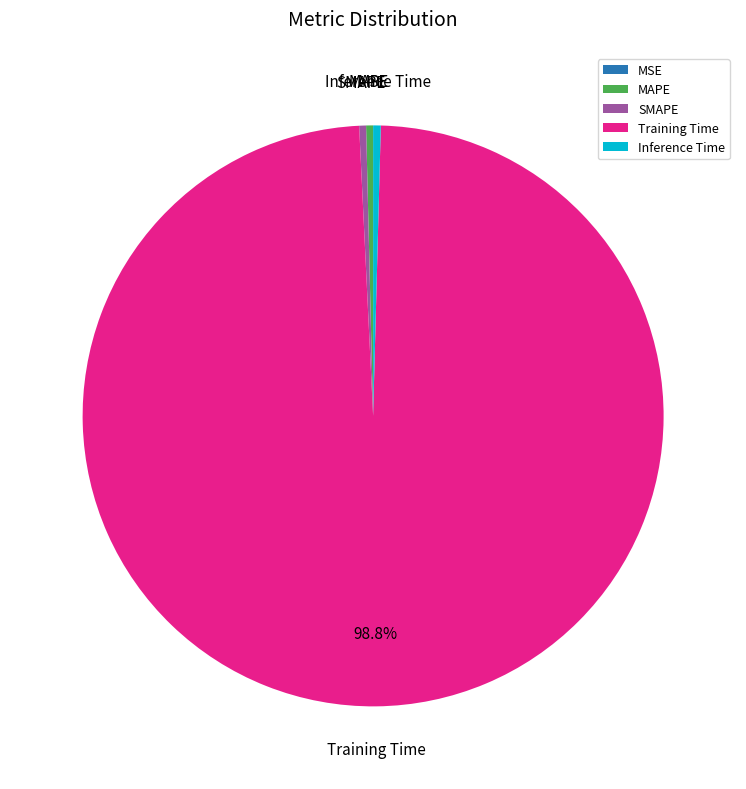

To the nearest percent, what is the average slice percentage?

20%